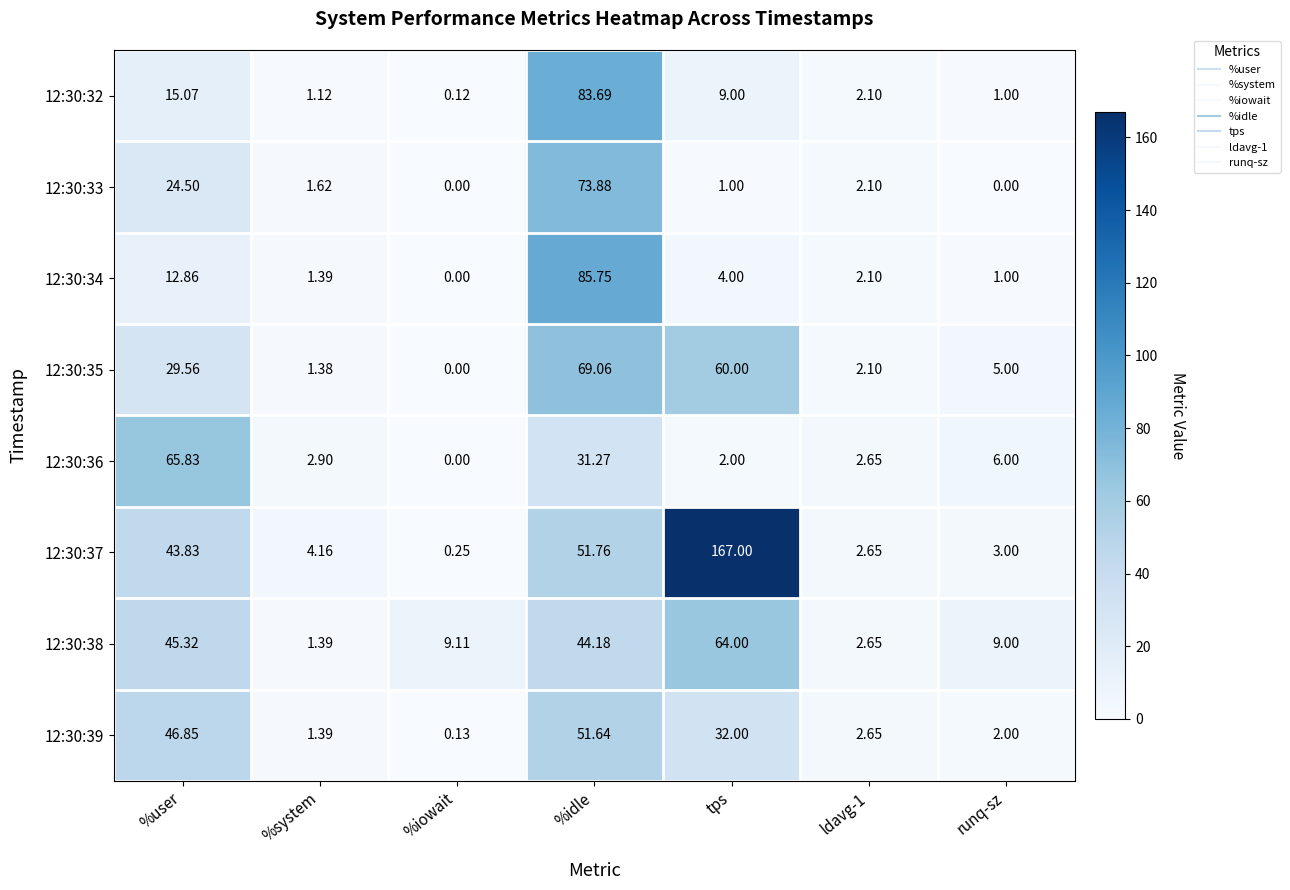

Between %user and tps, which series saw the biggest shift?

12:30:37